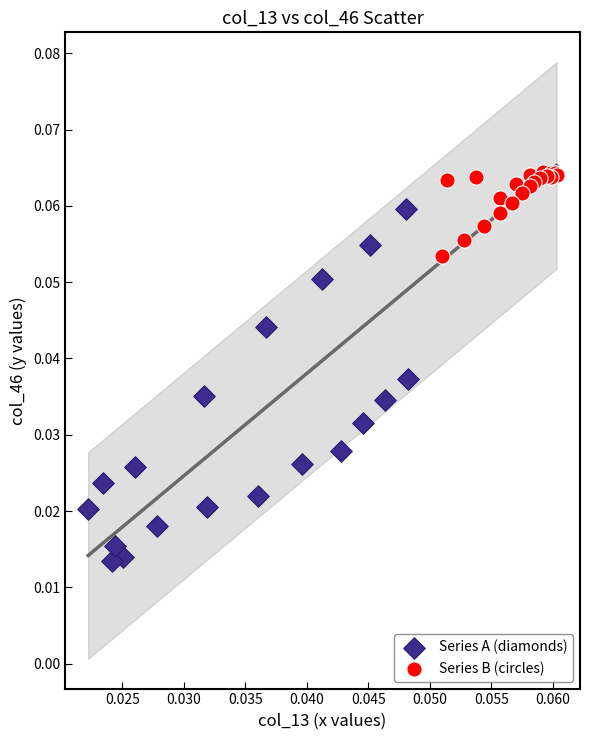

Which series has the largest Y range (max minus min)?

Series A (diamonds)